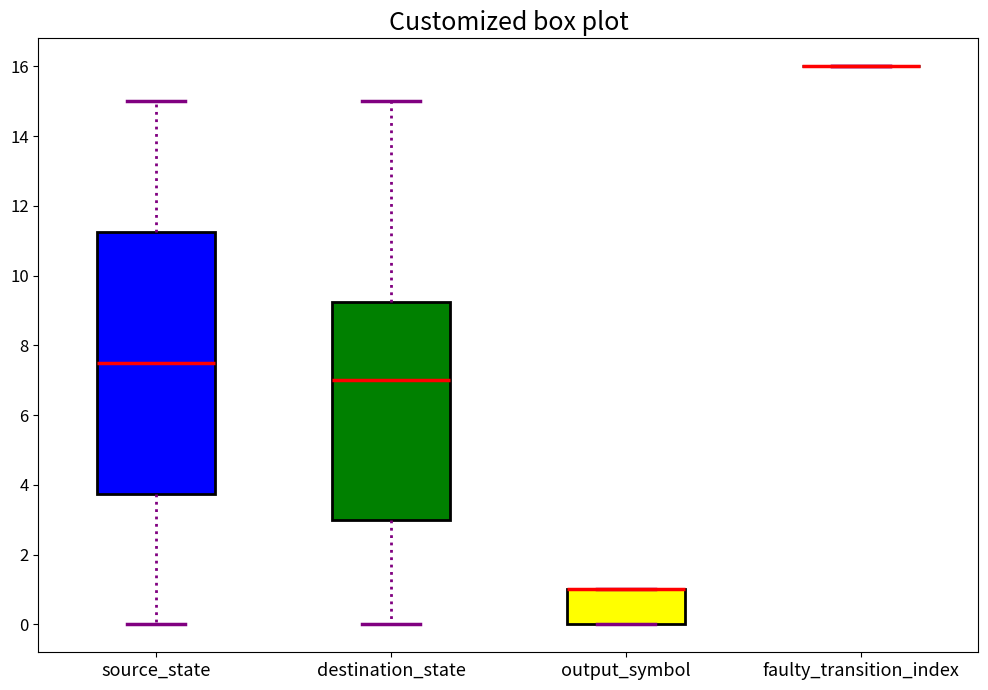

Reading left to right, read every box against the y-axis: the position of its median line, the range the box covers, and the ends of its whiskers. The values are not printed on the chart, so give them approximately, as read against the axis.

source_state: median 7.6, box 3.8 to 11.2, whiskers 0.0 to 15.0
destination_state: median 7.0, box 3.0 to 9.2, whiskers 0.0 to 15.0
output_symbol: median 1.0 (drawn on the box's upper edge), box 0.0 to 1.0, whiskers 0.0 to 1.0
faulty_transition_index: box collapsed to a line at 16.0, whiskers 16.0 to 16.0